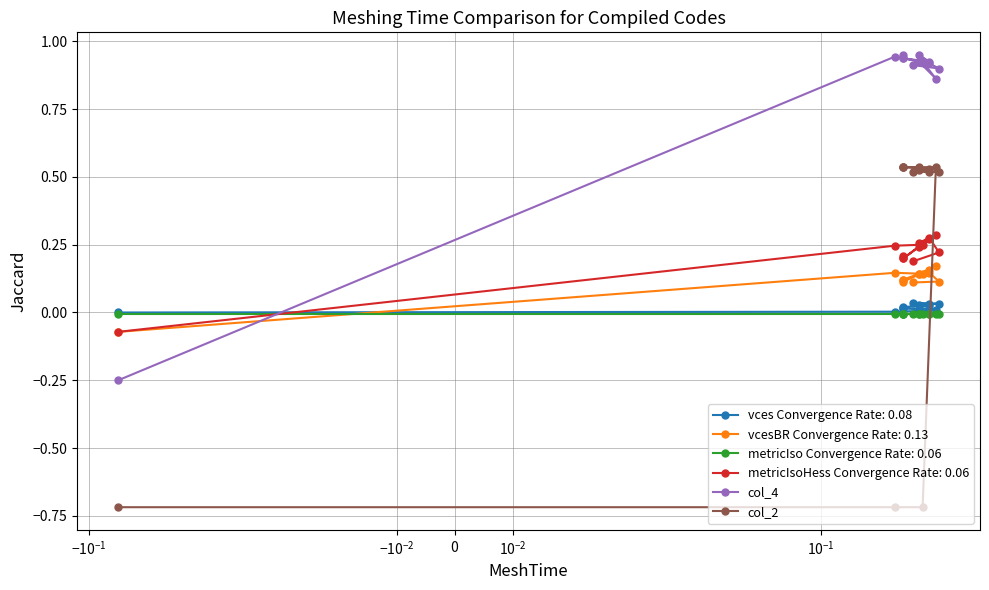

What is the label of the 12th point from the right?

$\mathdefault{-10^{-1}}$